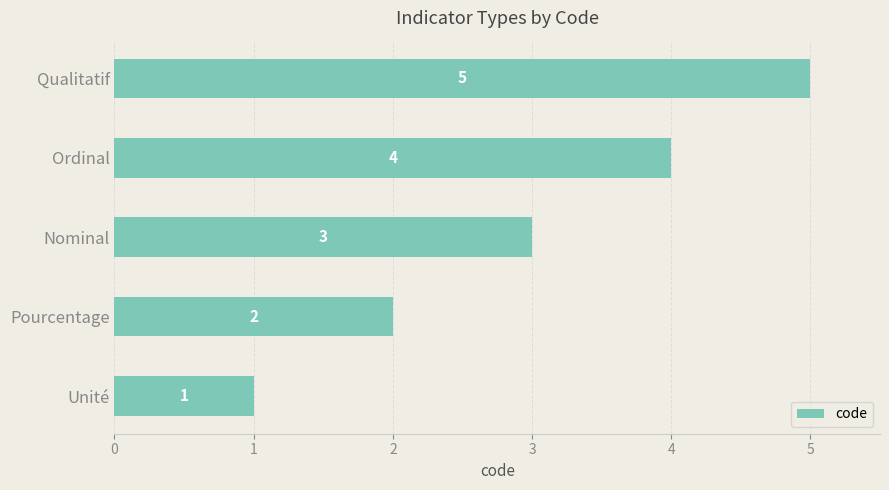

What is the greatest value displayed?

5